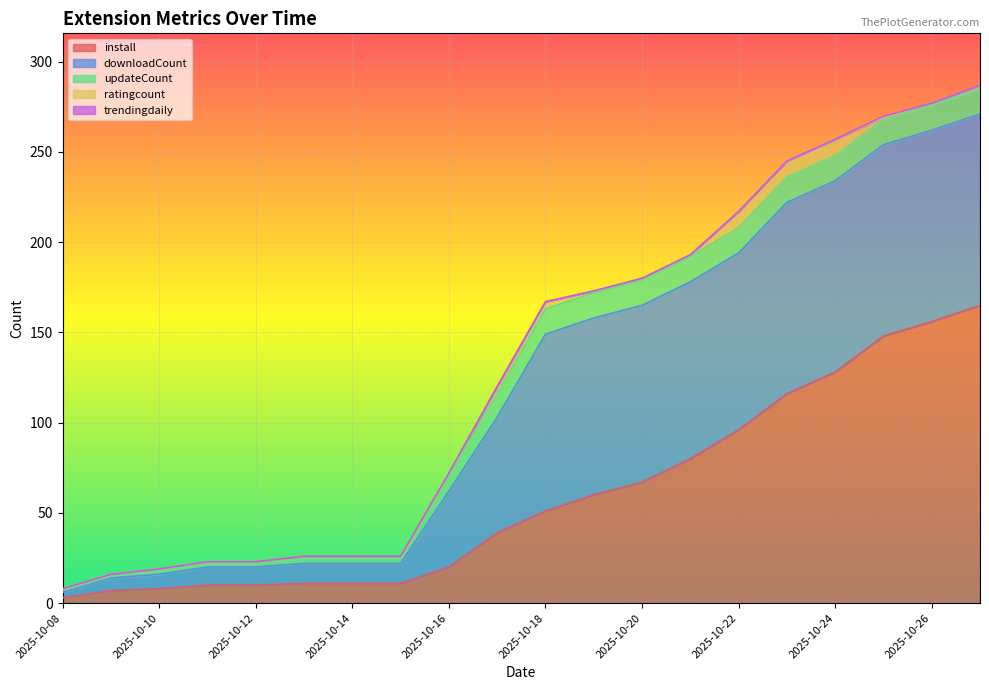

What is the maximum value for trendingdaily?

0.7